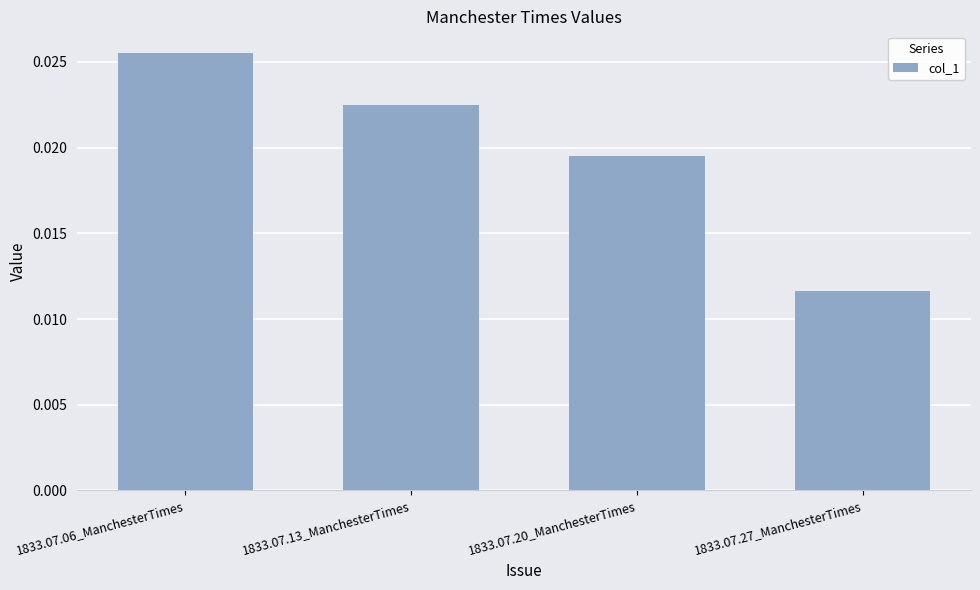

What position from the left is 1833.07.13_ManchesterTimes?

2